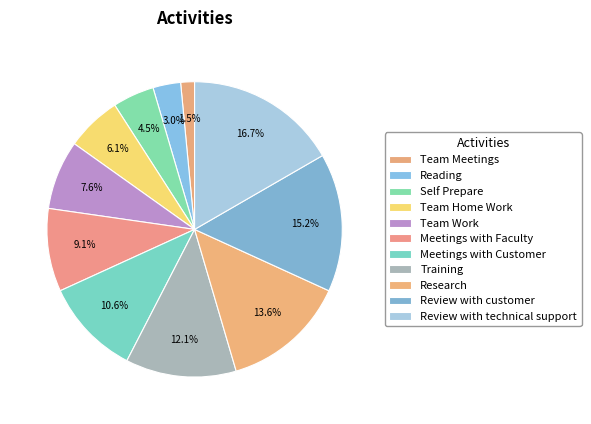

What percentage is the Review with technical support slice, to the nearest percent?

17%